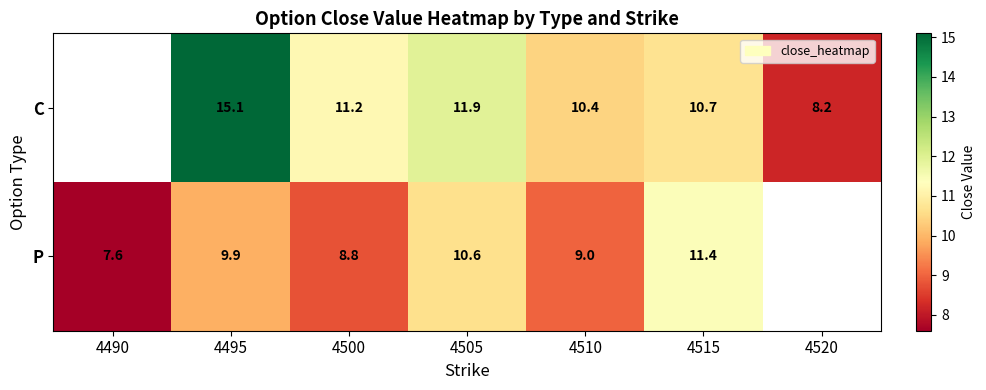

The value of C at 4520 is 8.2. True or false?

True